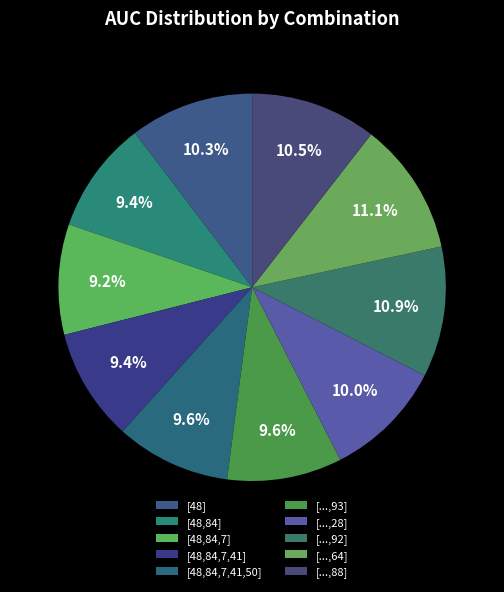

Which slice is the largest?

Row 8